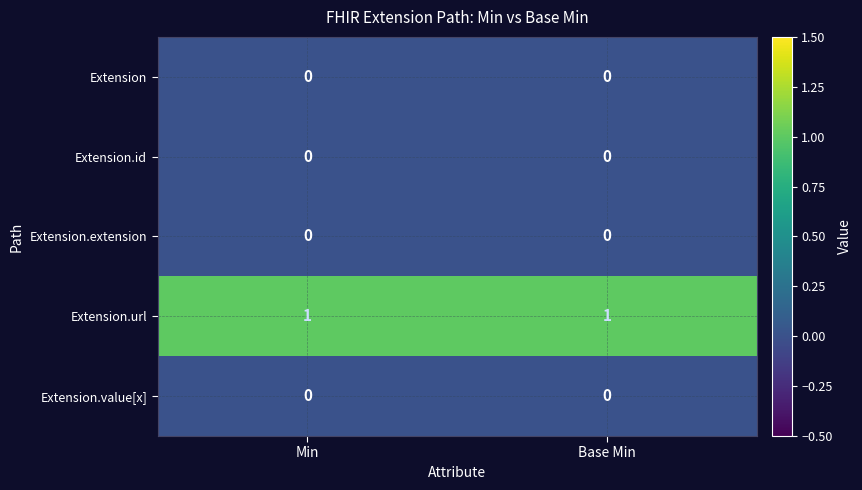

The Extension.value[x] series shows 0 at Base Min. True or false?

True